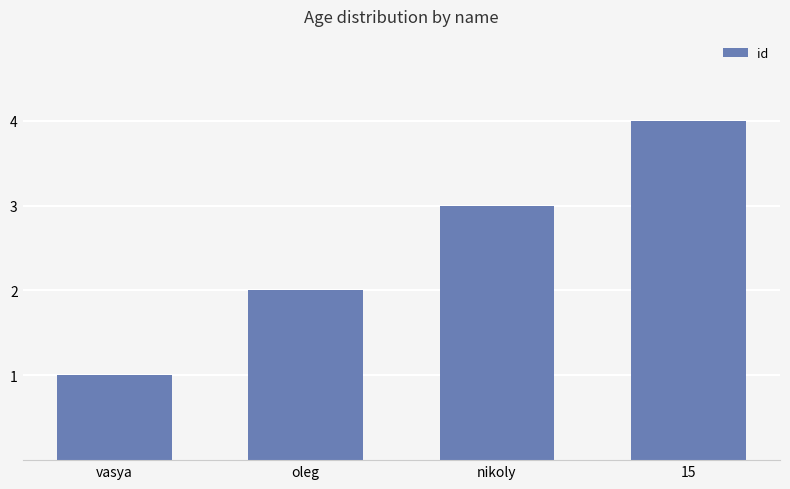

Which has a higher value, nikoly or vasya?

nikoly